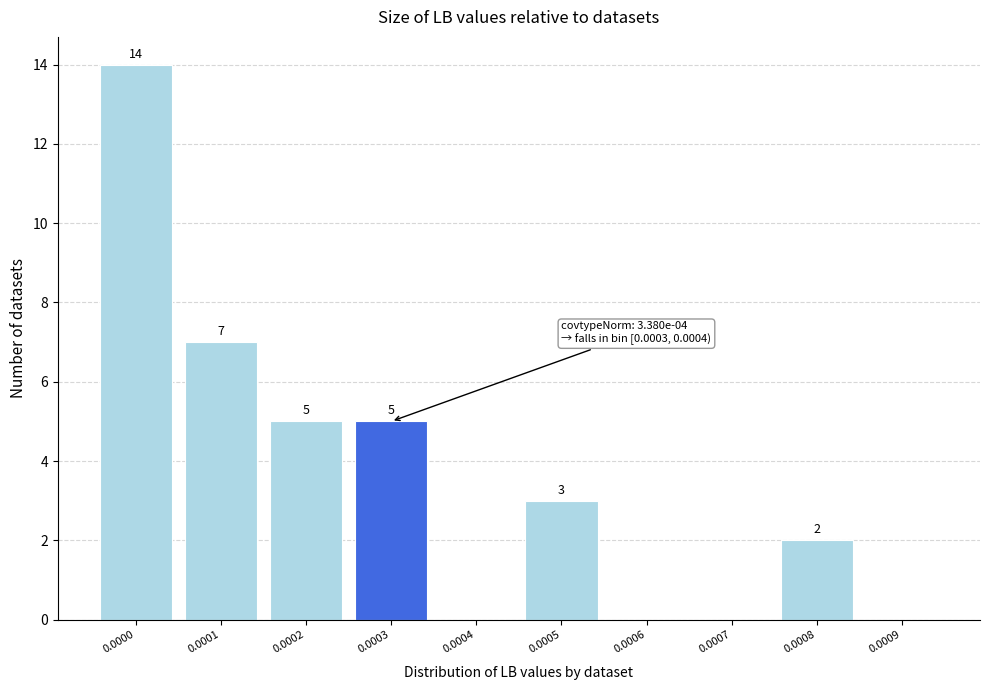

Reading left to right, list all the values displayed in this chart.

0.0000=14	0.0001=7	0.0002=5	0.0003=5	0.0004=0	0.0005=3	0.0006=0	0.0007=0	0.0008=2	0.0009=0